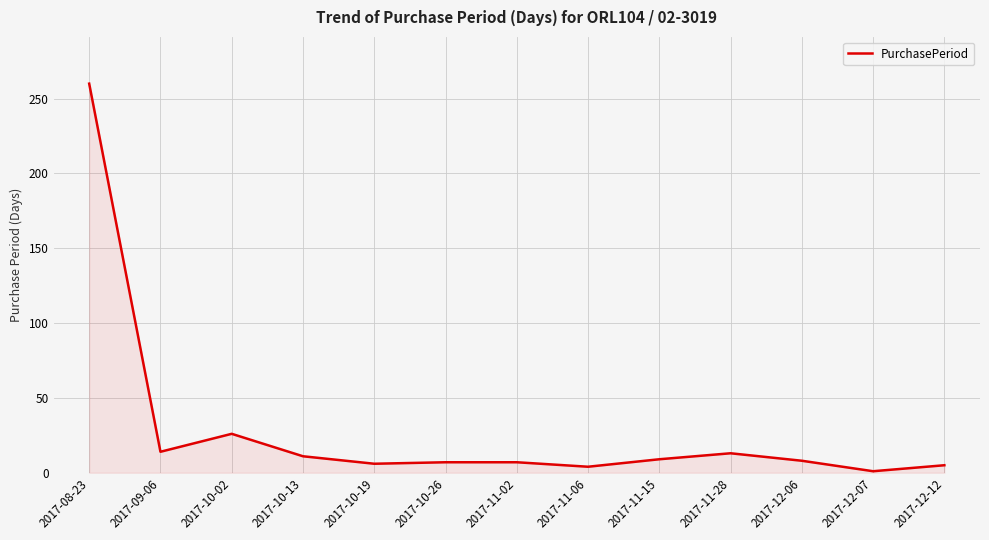

True or false: the data shows 11 at 2017-10-13.

True